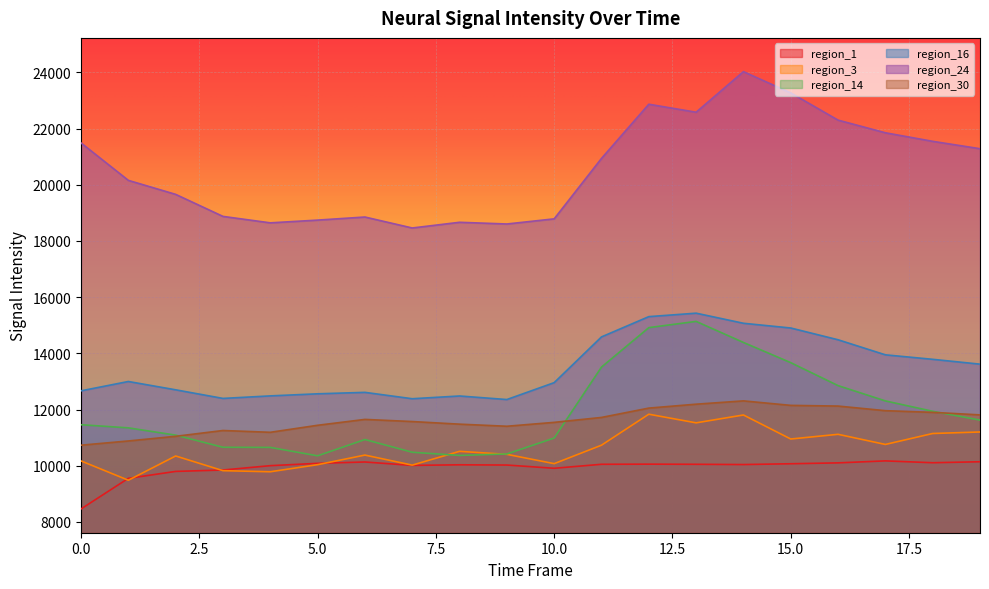

The region_16 series shows 15070.7 at 14. True or false?

True